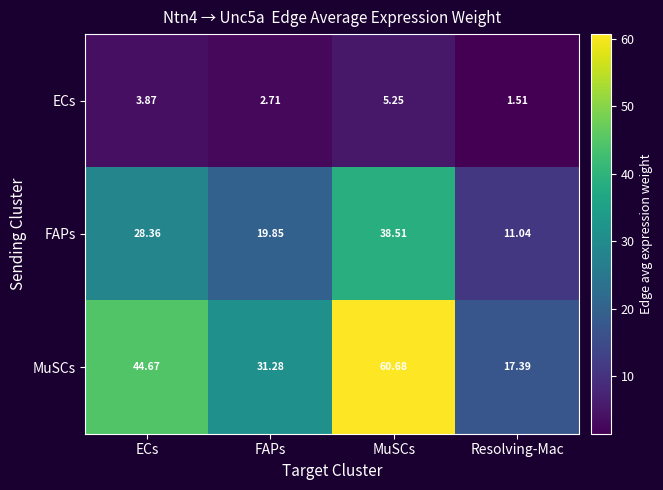

At which category does the chart reach its peak across all series?

MuSCs